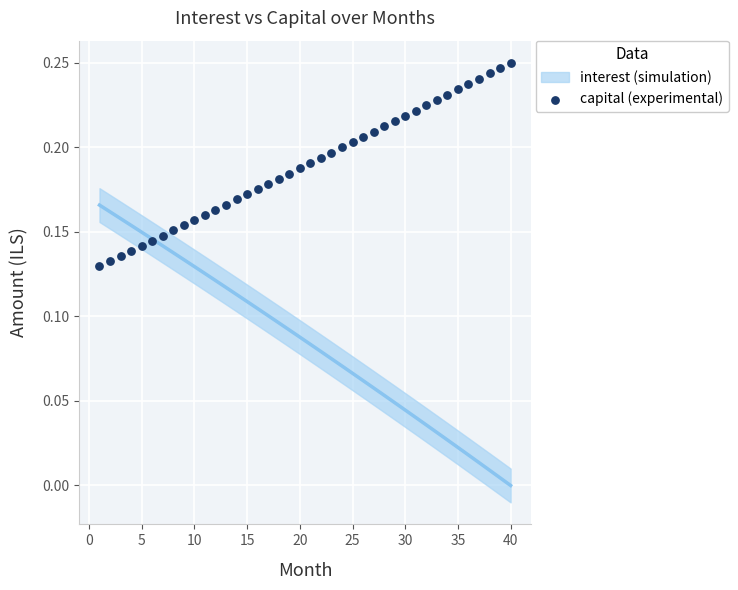

What is the range of X values (max minus min)?

39.0